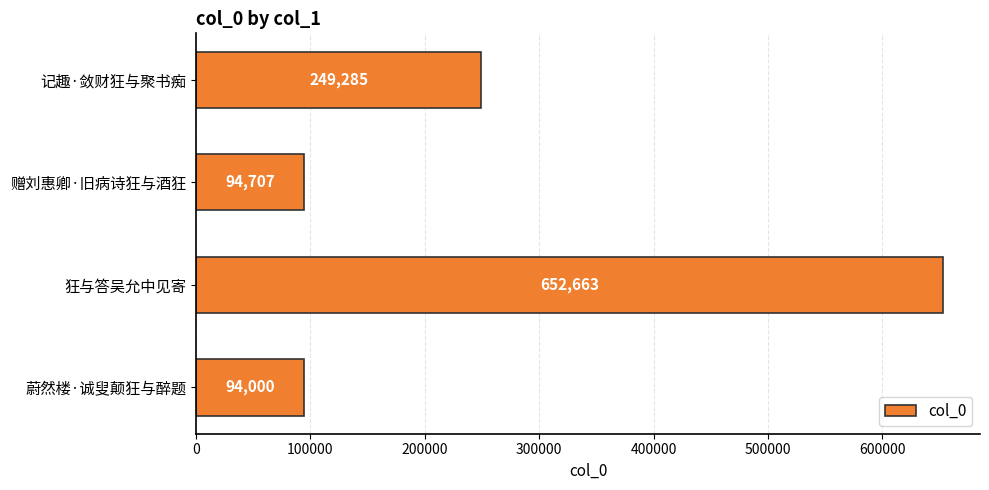

Between 蔚然楼·诚叟颠狂与醉题 and 赠刘惠卿·旧病诗狂与酒狂, which is larger?

赠刘惠卿·旧病诗狂与酒狂